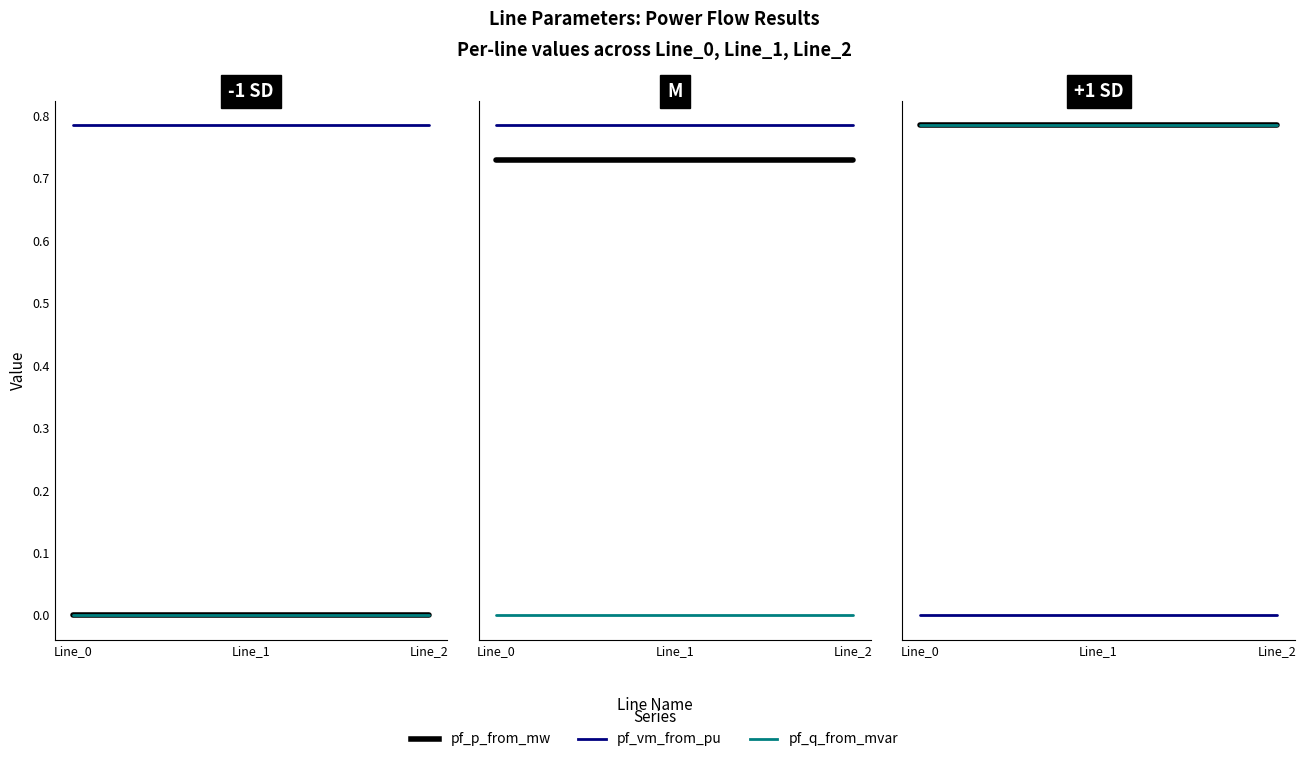

What is the difference between the highest and lowest values at Line_2?

11.2